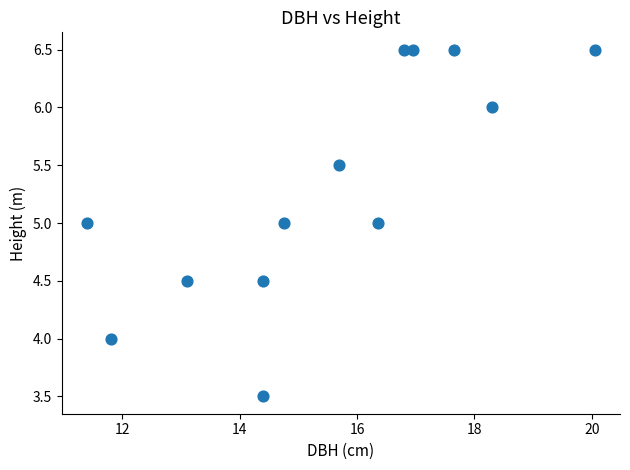

What is the range of Y values (max minus min)?

3.0